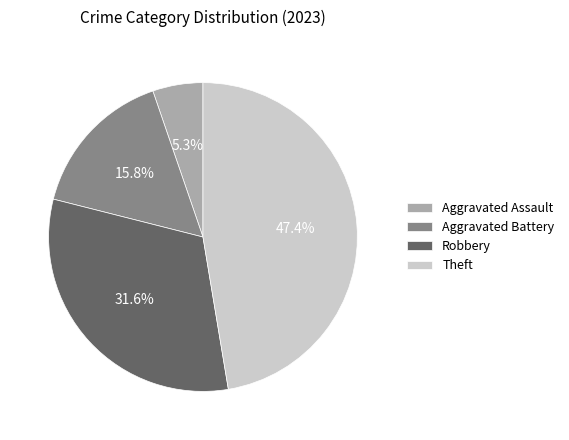

What is the largest slice in the pie chart?

Theft